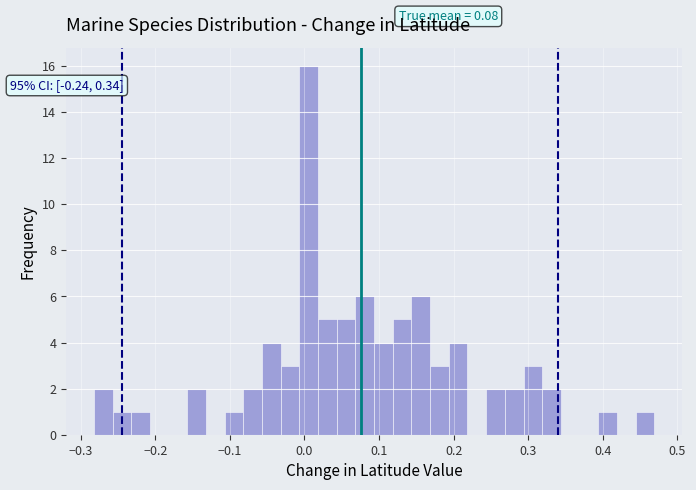

Around what value on the x-axis is the tallest bar? Give the approximate position of its centre, as read against the axis.

0.01